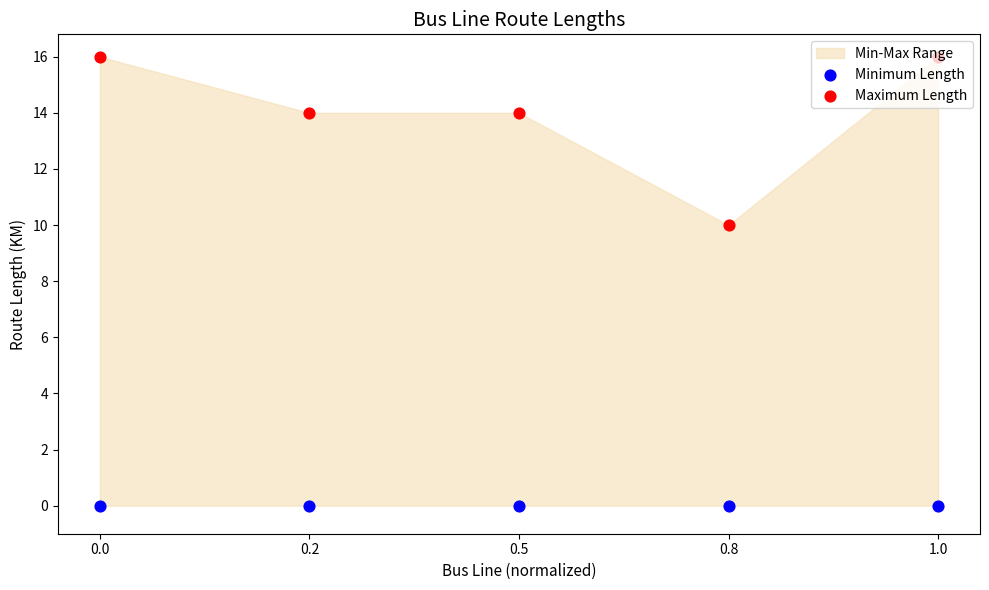

Which series reaches the maximum Y coordinate?

Maximum Length